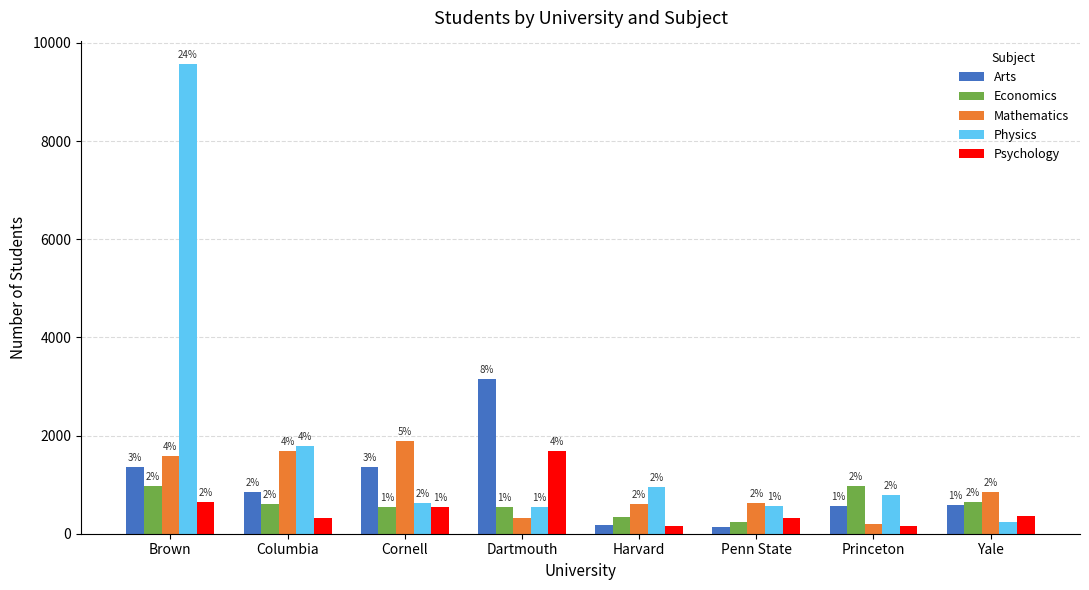

At which label does Psychology first exceed 357?

Brown